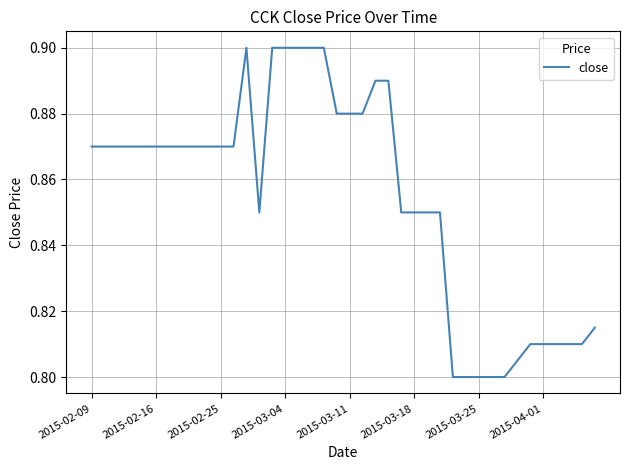

How many interior local peaks (higher than both neighbors) does the data have?

1